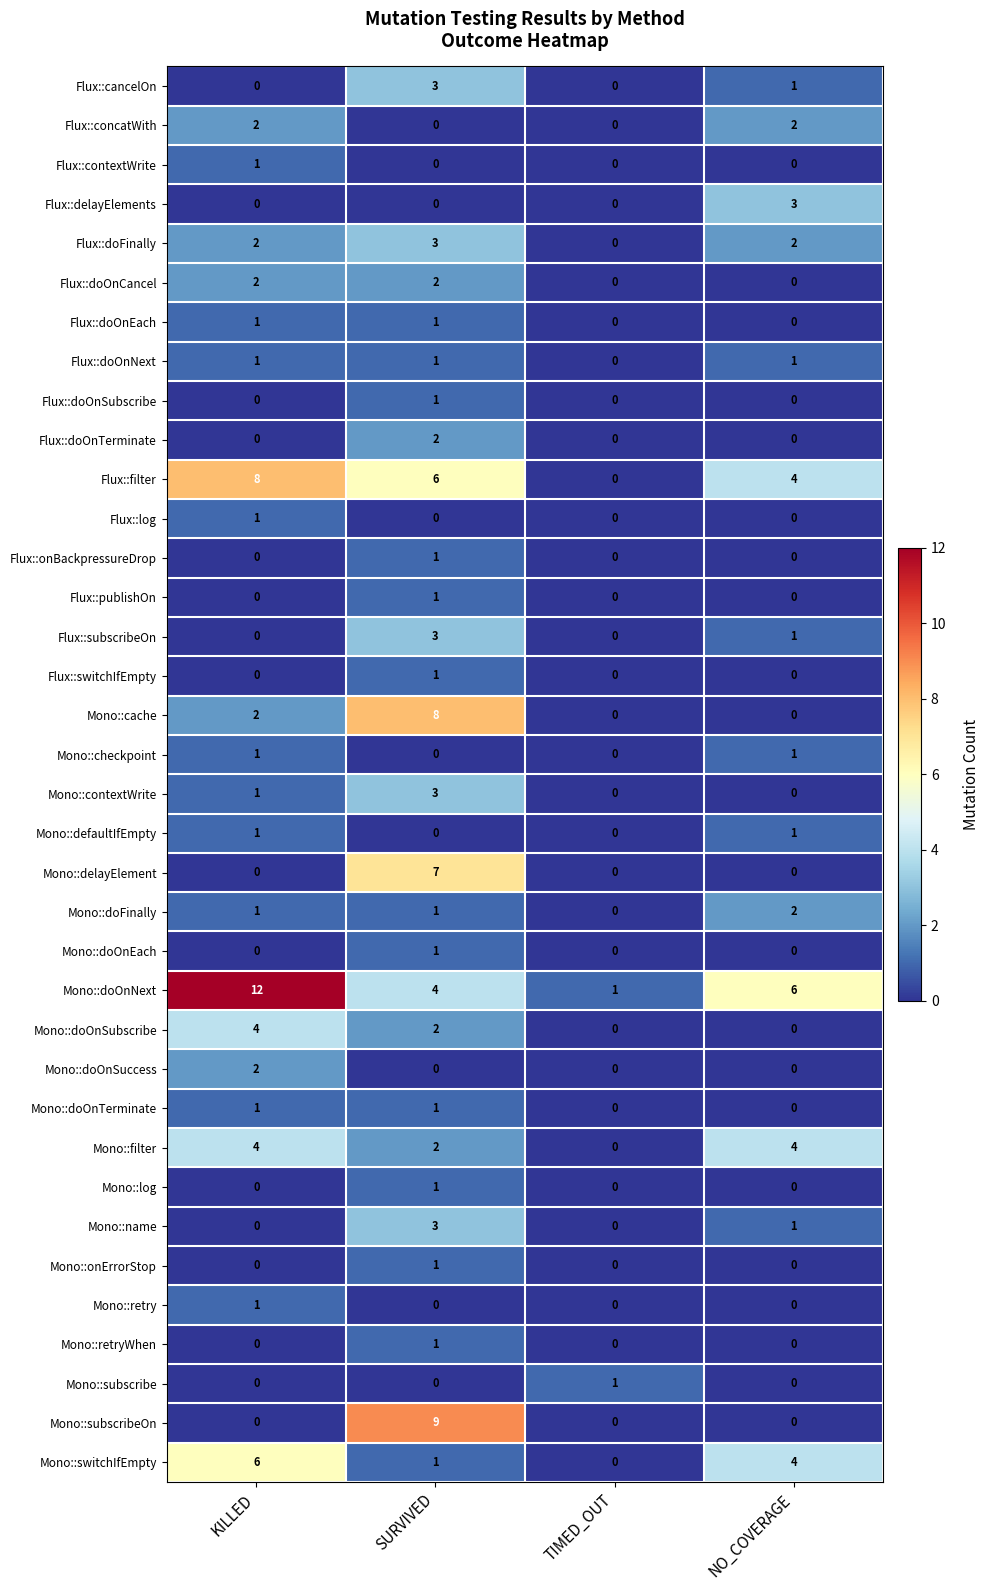

Which series has the largest total across all categories?

Mono::doOnNext